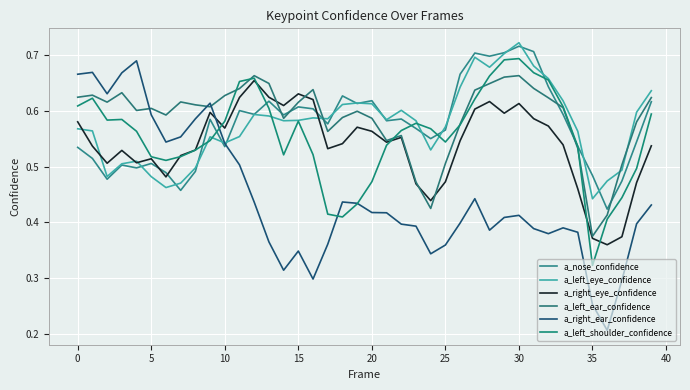

Rank the series by their maximum value, from lowest to highest.

a_right_eye_confidence, a_left_ear_confidence, a_right_ear_confidence, a_left_shoulder_confidence, a_nose_confidence, a_left_eye_confidence